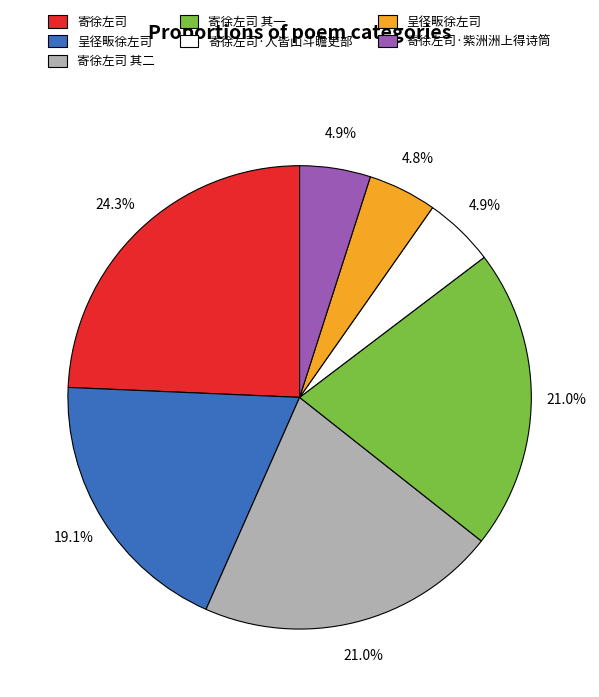

Does any single category account for the majority?

No